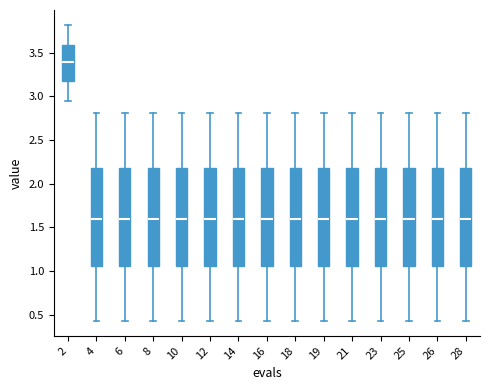

Reading left to right, read every box against the y-axis: the position of its median line, the range the box covers, and the ends of its whiskers. The values are not printed on the chart, so give them approximately, as read against the axis.

2: median 3.40, box 3.20 to 3.60, whiskers 2.95 to 3.80
4: median 1.60, box 1.05 to 2.20, whiskers 0.45 to 2.80
6: median 1.60, box 1.05 to 2.20, whiskers 0.45 to 2.80
8: median 1.60, box 1.05 to 2.20, whiskers 0.45 to 2.80
10: median 1.60, box 1.05 to 2.20, whiskers 0.45 to 2.80
12: median 1.60, box 1.05 to 2.20, whiskers 0.45 to 2.80
14: median 1.60, box 1.05 to 2.20, whiskers 0.45 to 2.80
16: median 1.60, box 1.05 to 2.20, whiskers 0.45 to 2.80
18: median 1.60, box 1.05 to 2.20, whiskers 0.45 to 2.80
19: median 1.60, box 1.05 to 2.20, whiskers 0.45 to 2.80
21: median 1.60, box 1.05 to 2.20, whiskers 0.45 to 2.80
23: median 1.60, box 1.05 to 2.20, whiskers 0.45 to 2.80
25: median 1.60, box 1.05 to 2.20, whiskers 0.45 to 2.80
26: median 1.60, box 1.05 to 2.20, whiskers 0.45 to 2.80
28: median 1.60, box 1.05 to 2.20, whiskers 0.45 to 2.80